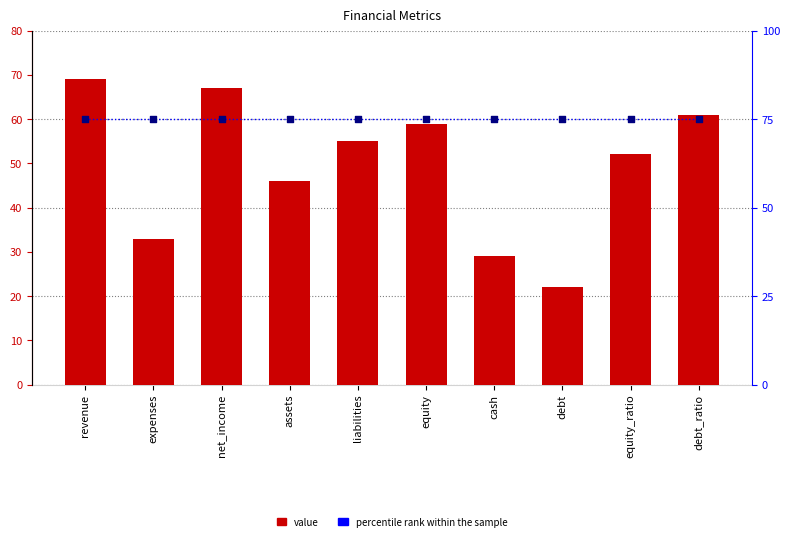

Which series has the largest total across all categories?

percentile rank within the sample